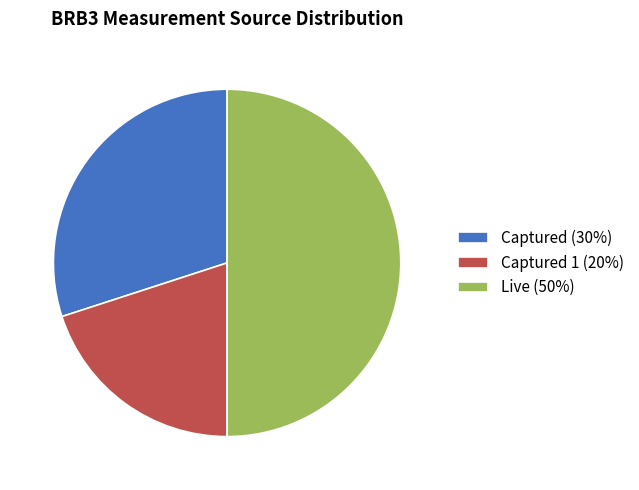

Count the number of slices in the pie.

3